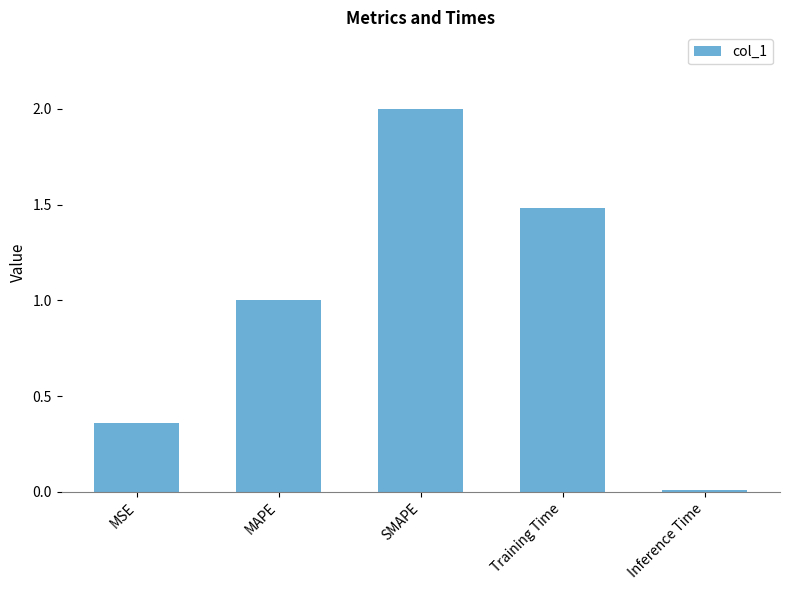

What is the label of the 4th bar from the left?

Training Time